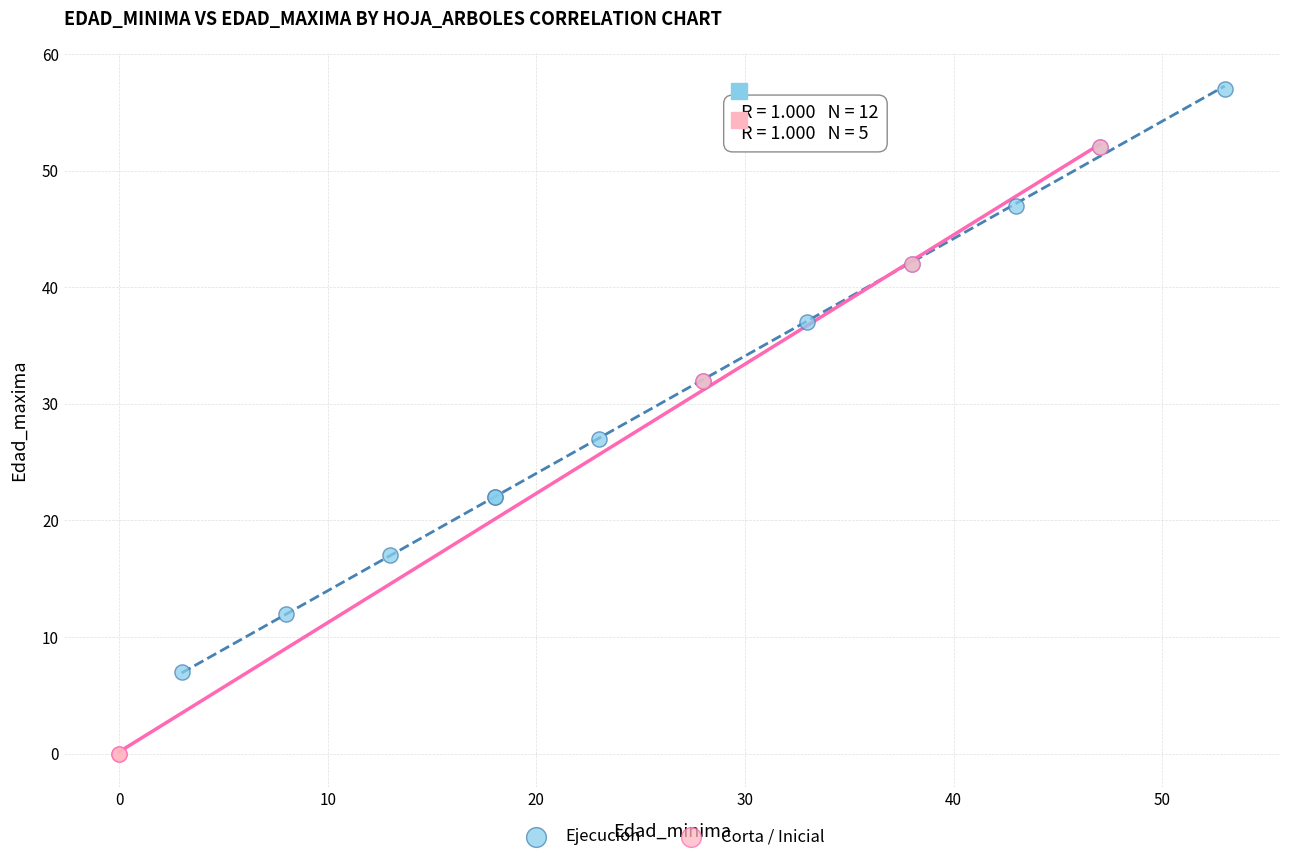

Which series contains the lowest Y value?

Corta / Inicial